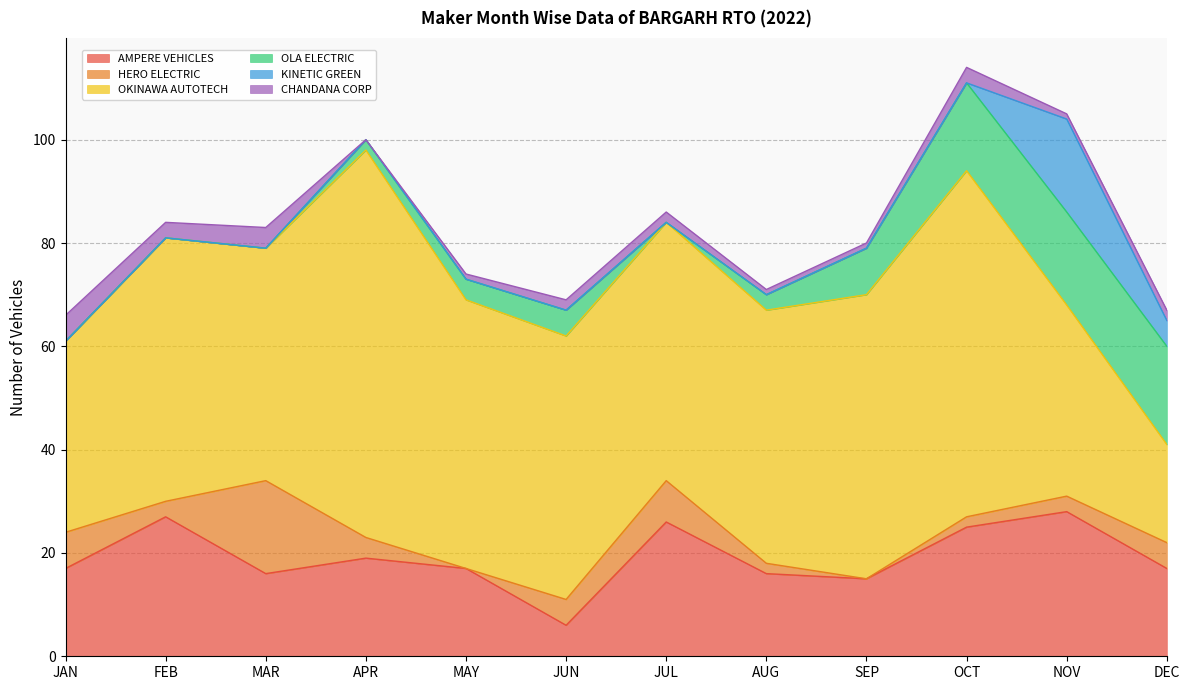

What is the value of the OKINAWA AUTOTECH point at the 3rd from the left?

45